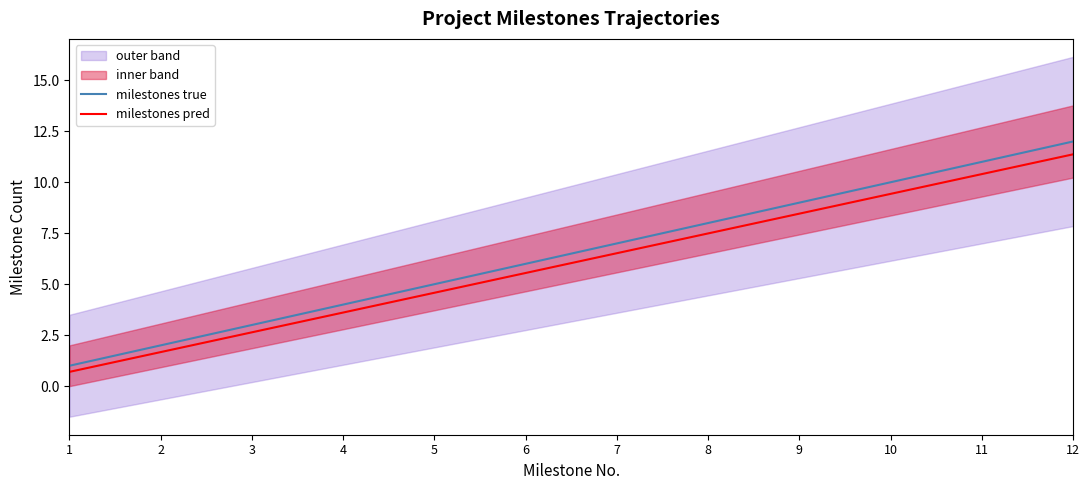

What is the difference between the highest and lowest values at 8?

0.5